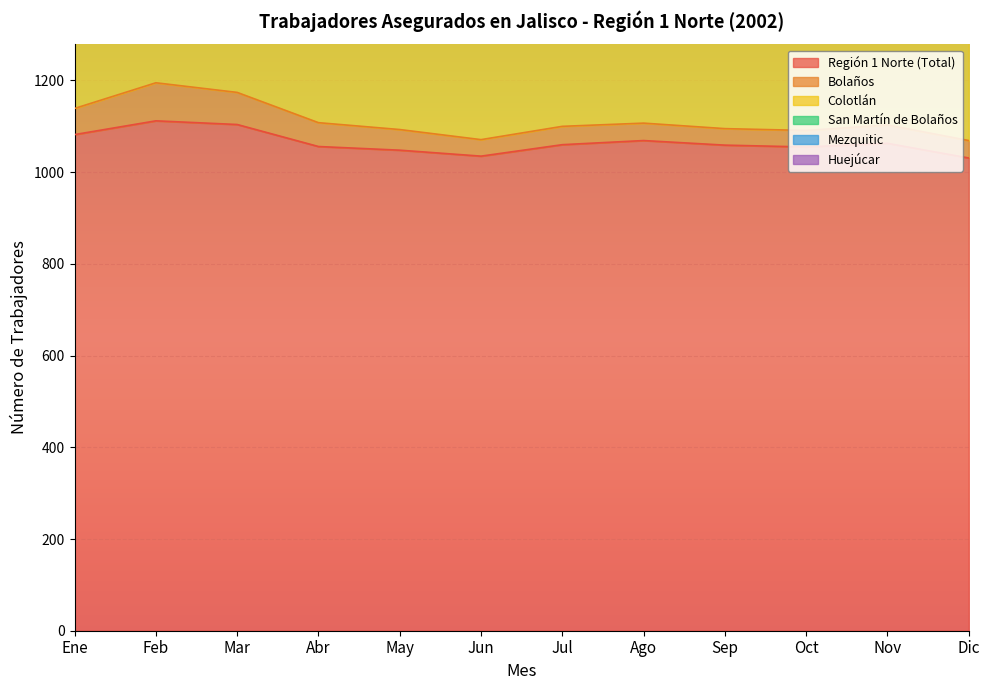

At which label does Huejúcar reach its minimum?

Jul